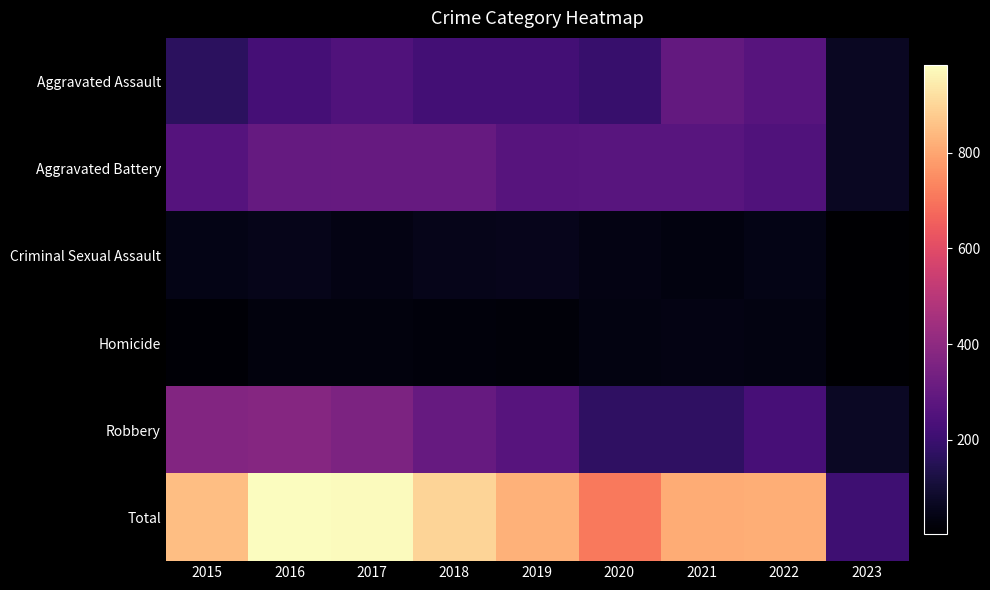

How many data points does each series have?

9